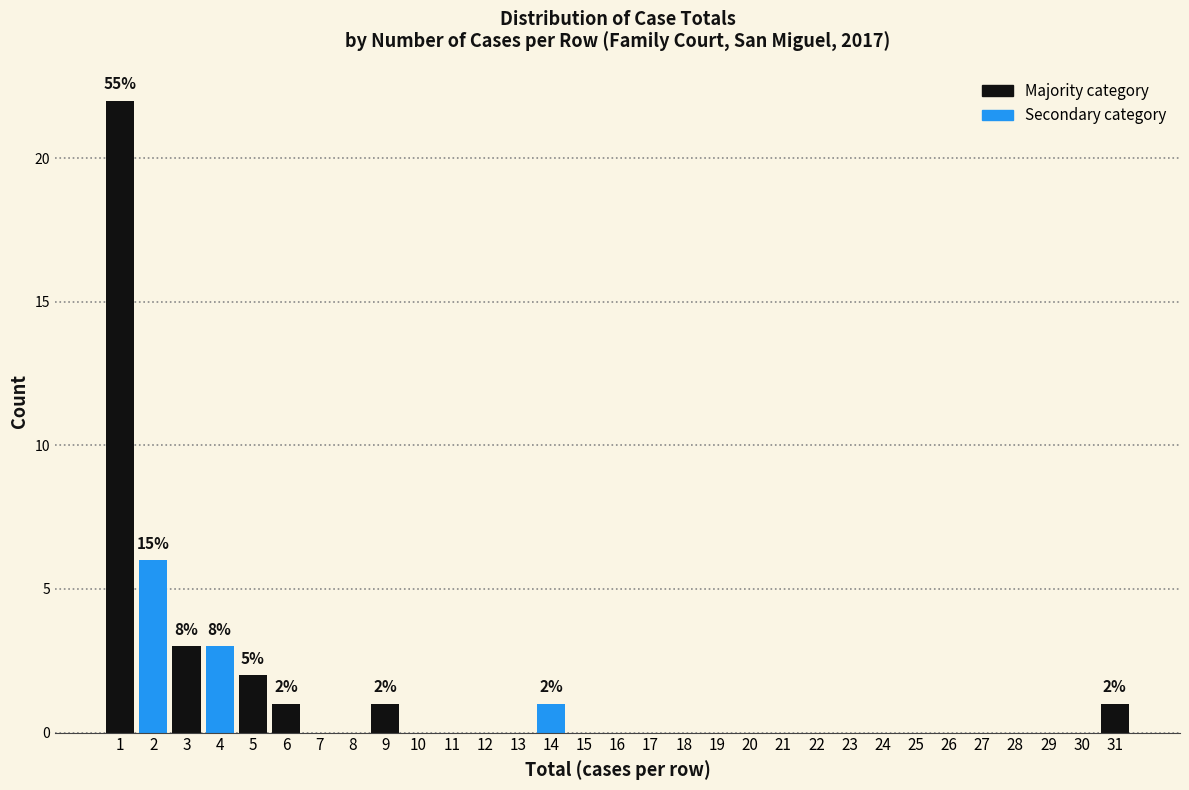

Which range on the x-axis has the tallest bar?

0.5 to 1.5